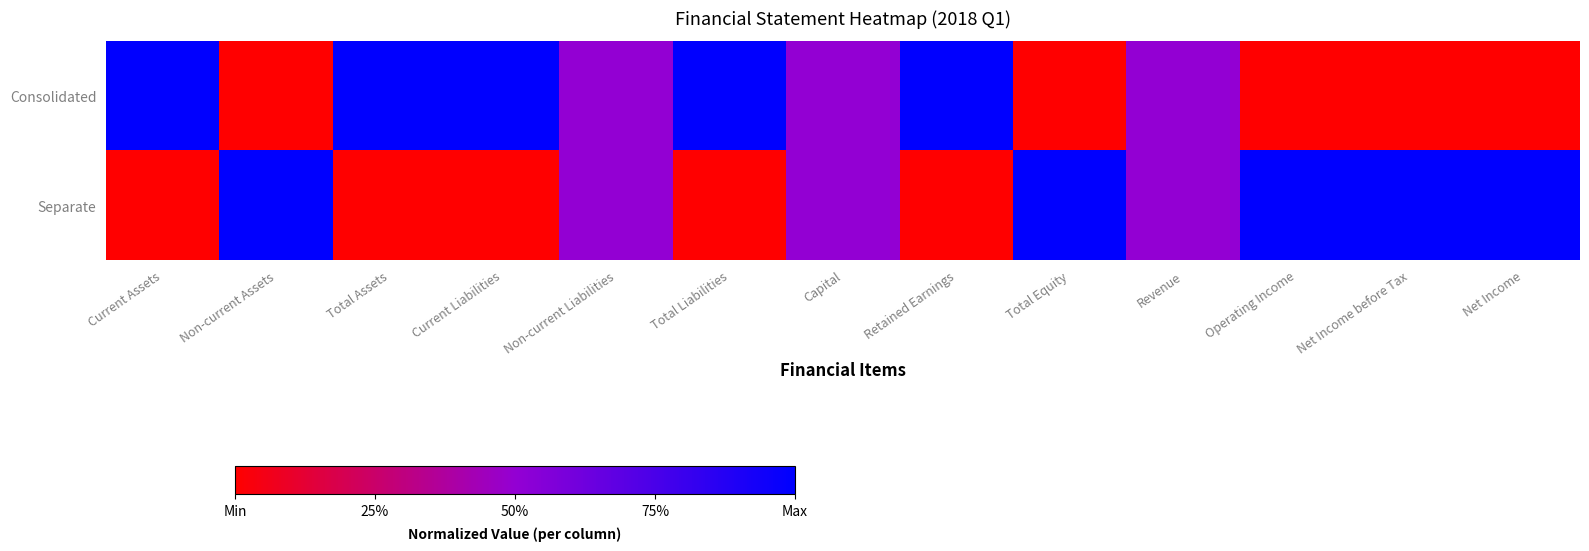

Rank the series by their maximum value, from lowest to highest.

Consolidated, Separate